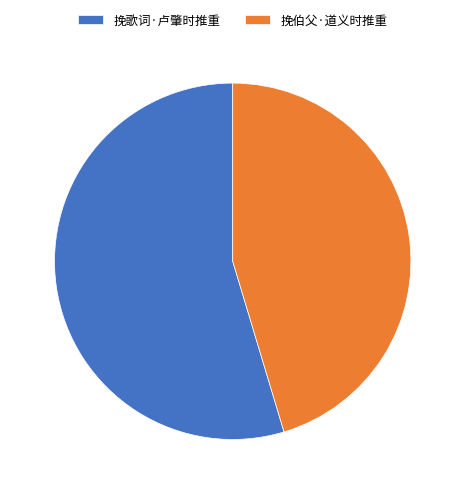

Between 挽歌词·卢肇时推重 and 挽伯父·道义时推重, which is larger?

挽歌词·卢肇时推重